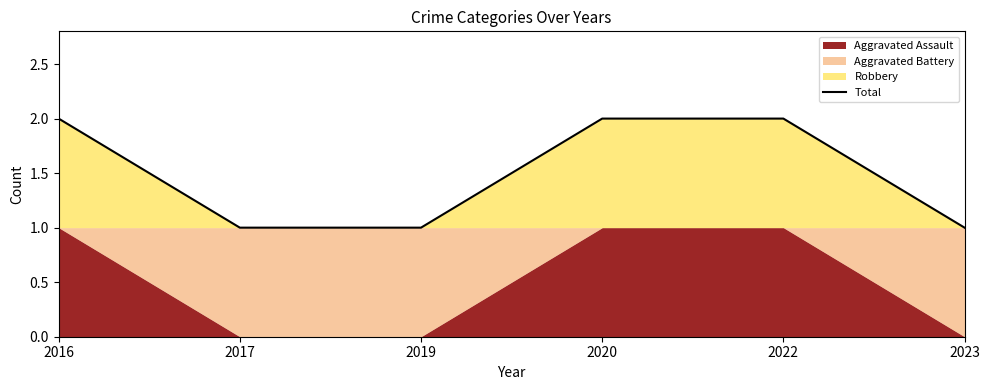

What is the sum of all values?

9